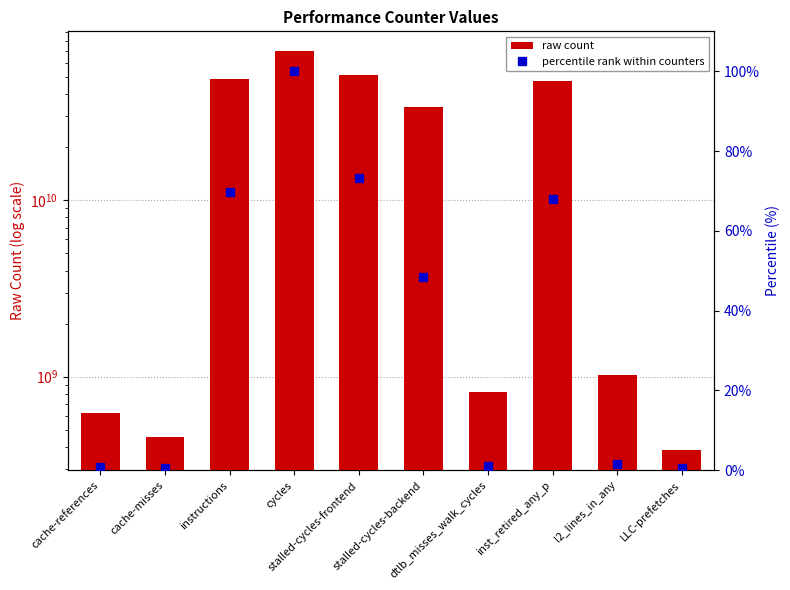

Reading right to left, extract all data points from this chart.

raw count: LLC-prefetches=381832130.0	l2_lines_in_any=1016604645.0	inst_retired_any_p=47707887865.0	dtlb_misses_walk_cycles=813805015.0	stalled-cycles-backend=34061099058.0	stalled-cycles-frontend=51351360544.0	cycles=70180368720.0	instructions=48938422628.0	cache-misses=453435076.0	cache-references=621000856.0
percentile rank within counters: LLC-prefetches=0.5	l2_lines_in_any=1.4	inst_retired_any_p=68.0	dtlb_misses_walk_cycles=1.2	stalled-cycles-backend=48.5	stalled-cycles-frontend=73.2	cycles=100.0	instructions=69.7	cache-misses=0.6	cache-references=0.9